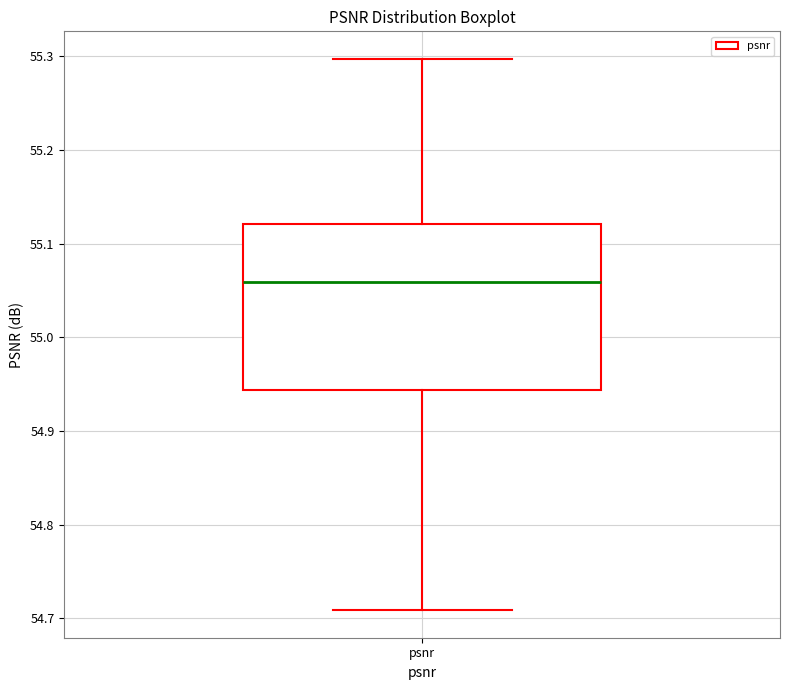

Read this box plot against the y-axis: the position of the median line, the range covered by the box, and the ends of both whiskers. The values are not printed on the chart, so give them approximately, as read against the axis.

median 55.06, box 54.94 to 55.12, whiskers 54.71 to 55.30